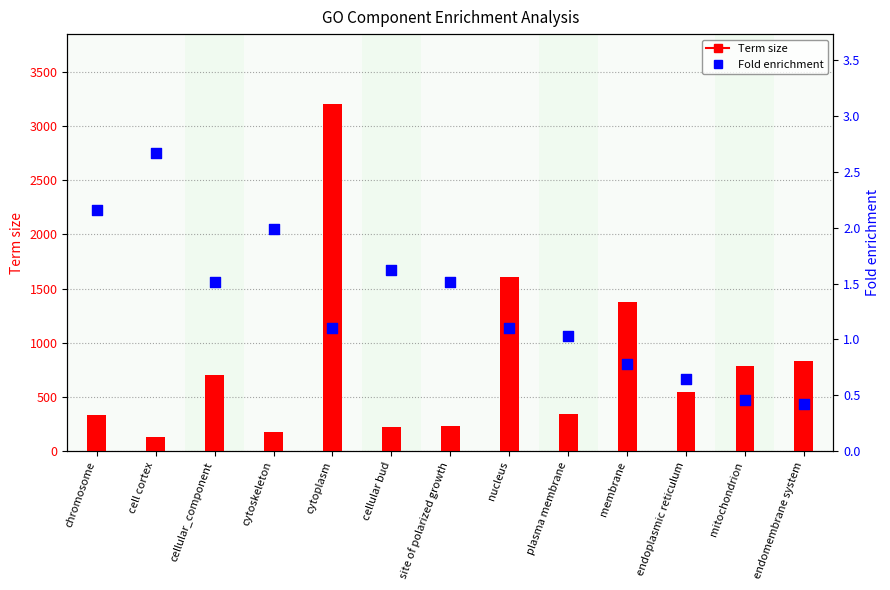

Which series has the largest total across all categories?

Term size